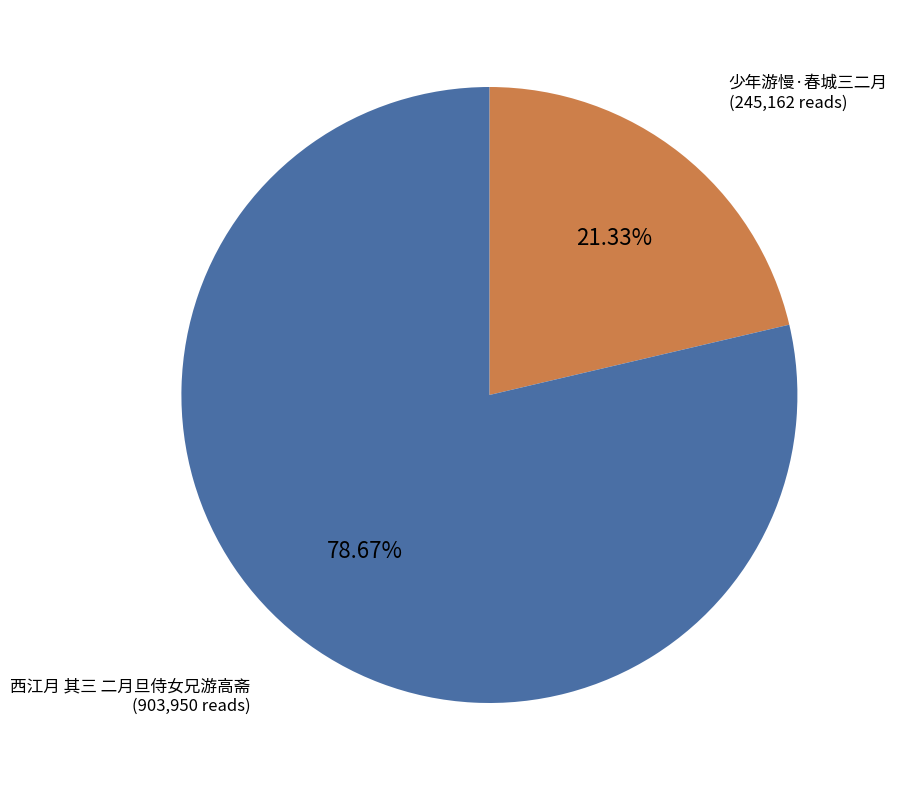

Is there any slice that represents more than half of the pie?

Yes